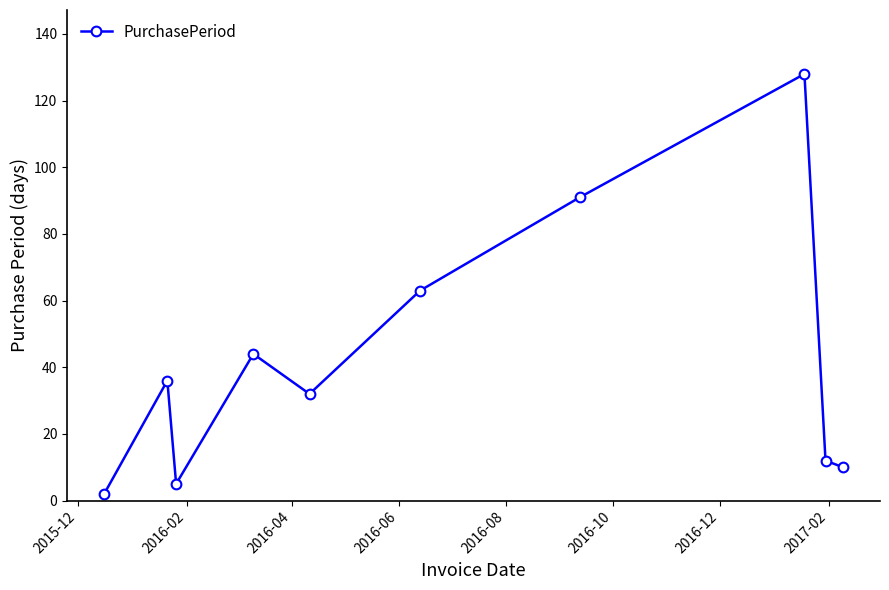

What is the greatest value displayed?

128